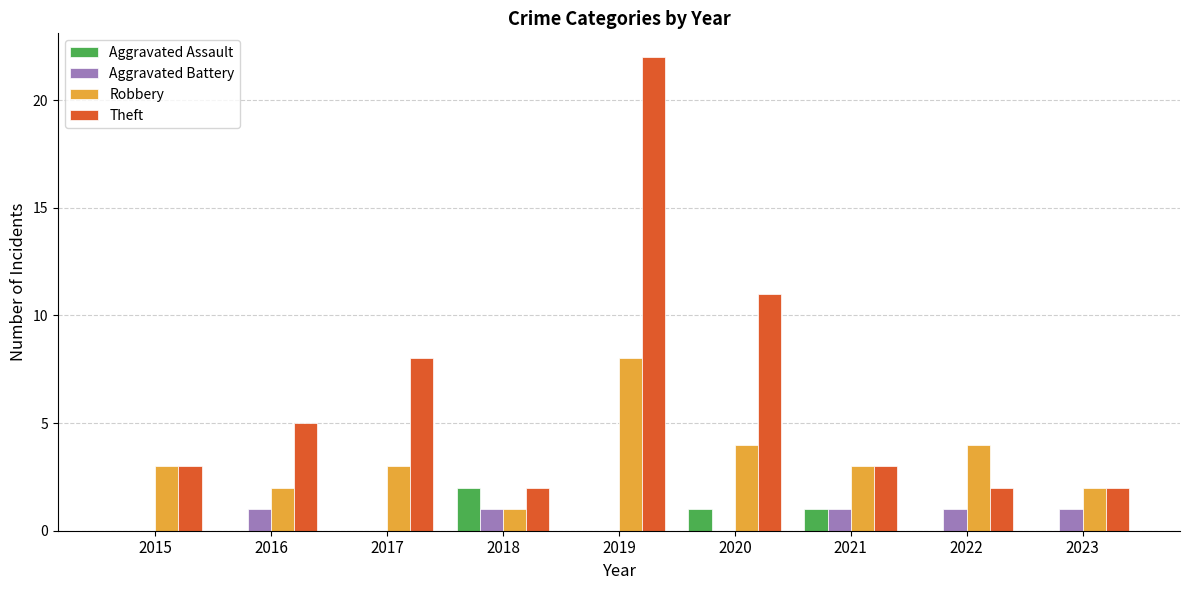

How many Robbery values are between 2 and 4?

7